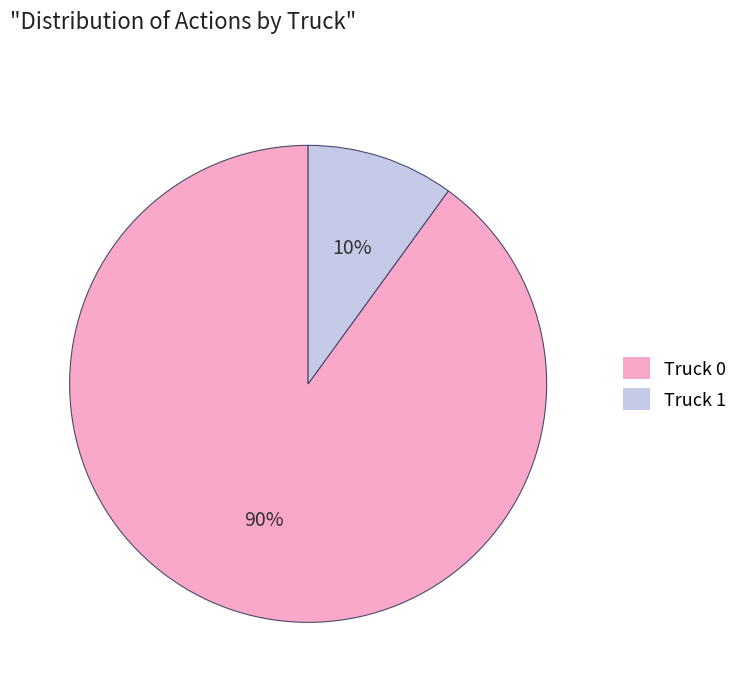

What is the largest slice in the pie chart?

Truck 0